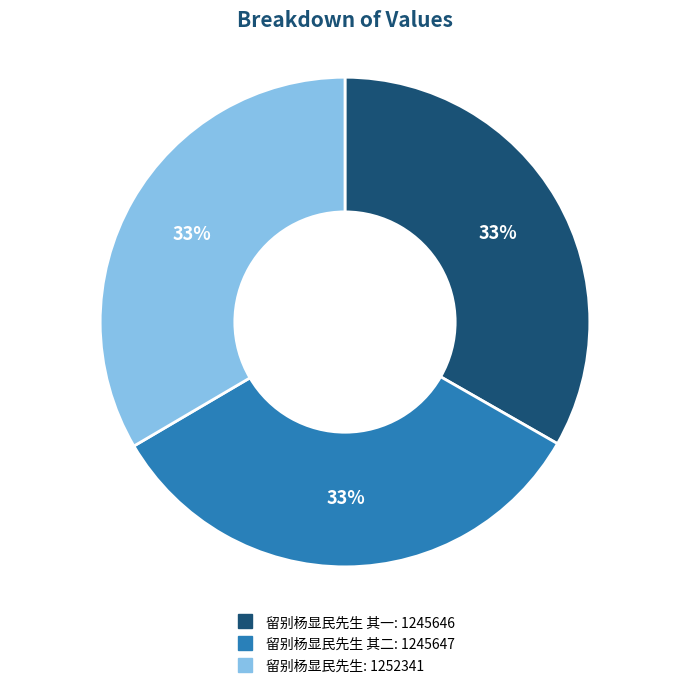

To the nearest percent, what is the average slice percentage?

33%